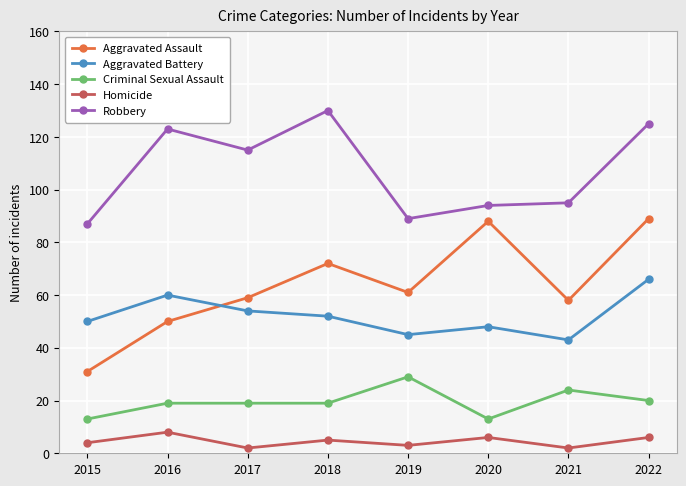

Rank the series at 2019 from lowest to highest value.

Homicide, Criminal Sexual Assault, Aggravated Battery, Aggravated Assault, Robbery